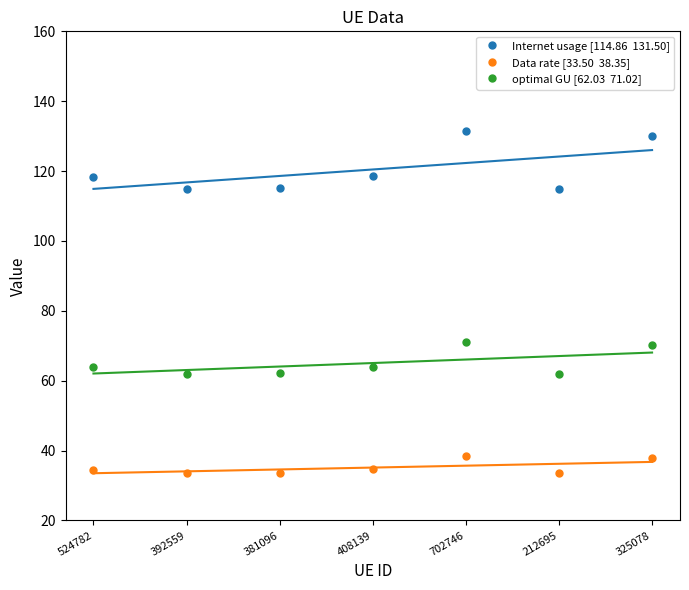

True or false: optimal GU [62.03  71.02] and Data rate [33.50  38.35] intersect in this chart.

False